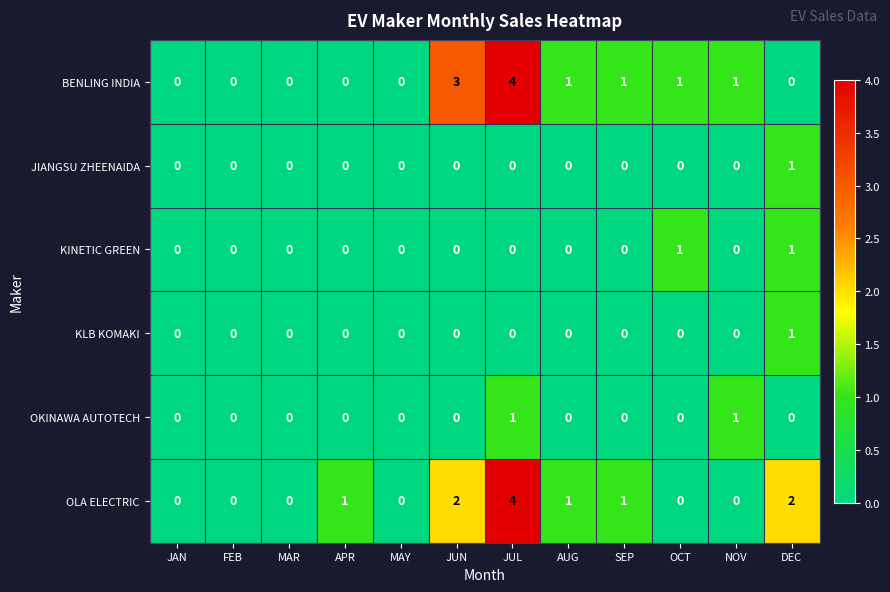

The OLA ELECTRIC series shows 0 at OCT. True or false?

True